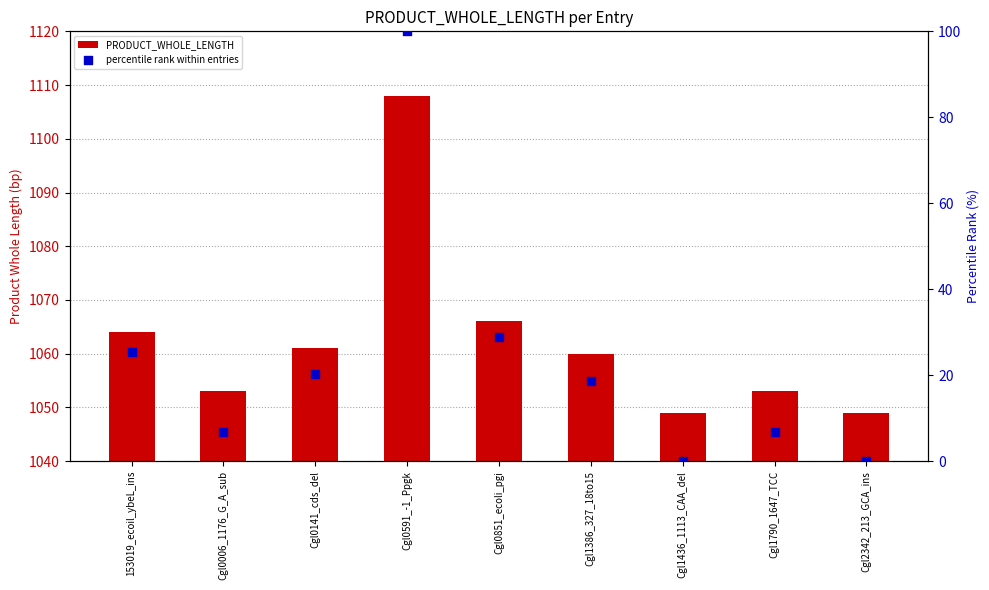

Which series has the largest Y range (max minus min)?

percentile rank within entries